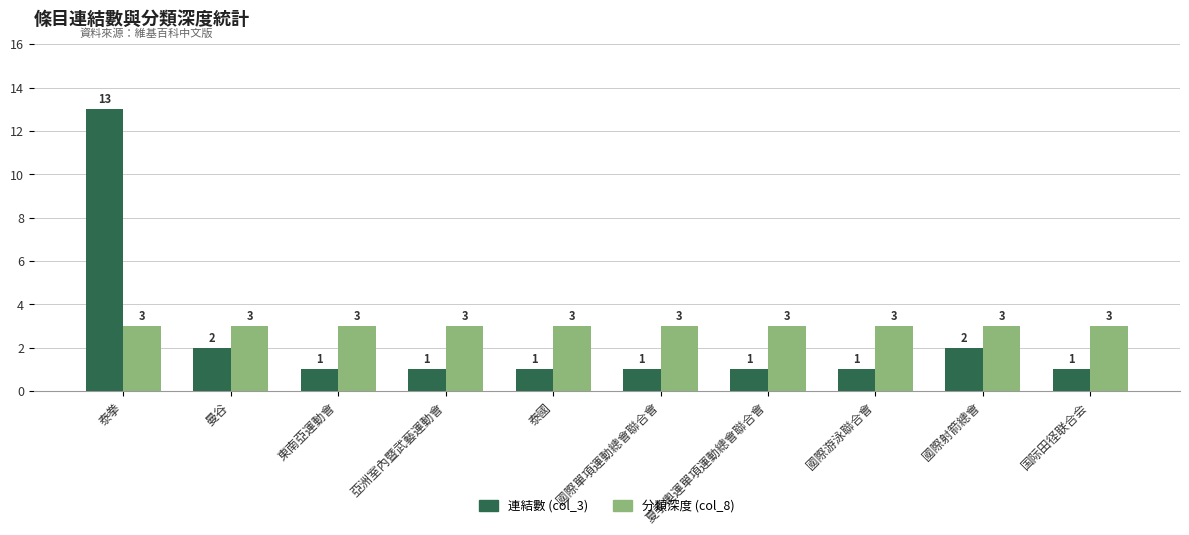

True or false: 分類深度 (col_8) has a value of 3 at 國際游泳聯合會.

True